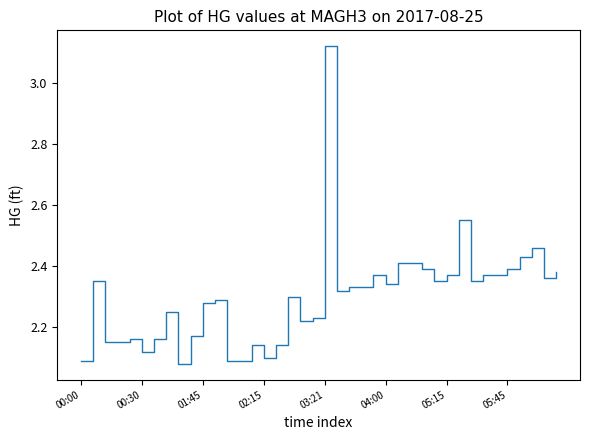

What is the difference between the maximum and minimum values?

1.0